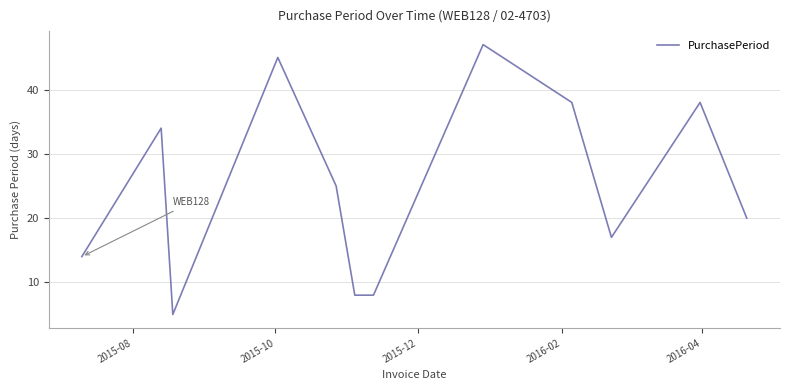

What is the difference between the maximum and minimum values?

42